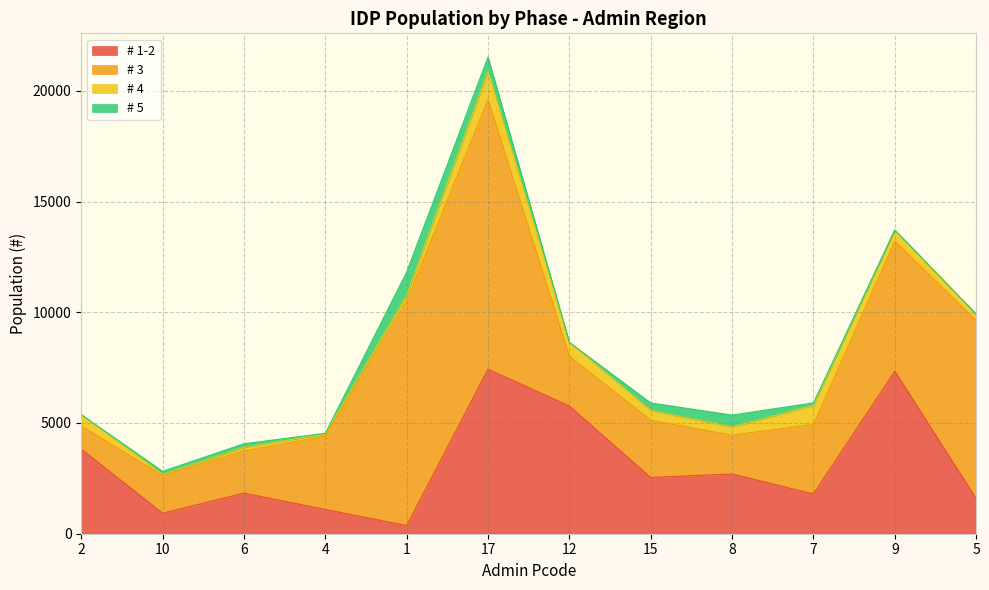

True or false: # 1-2 and # 5 cross at least once.

True